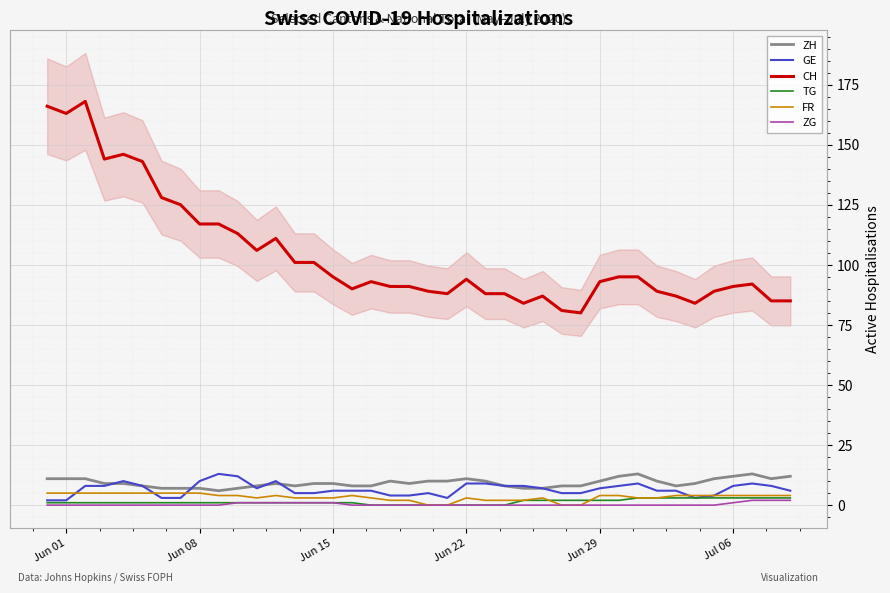

True or false: TG and ZG intersect in this chart.

False